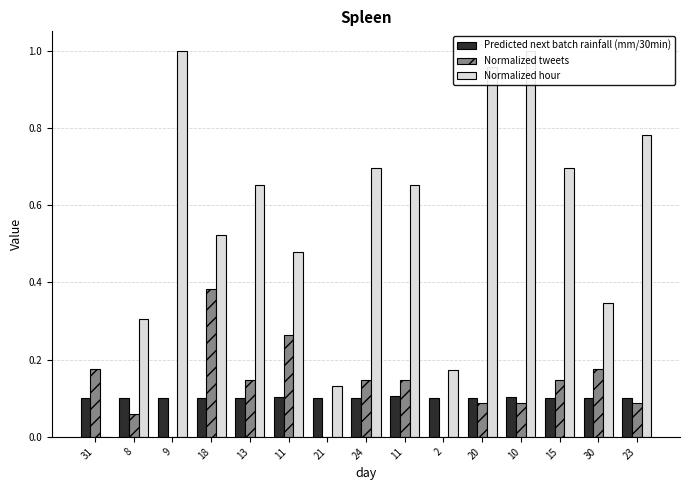

What is the sum of the Normalized hour values at 30 and 23?

1.1